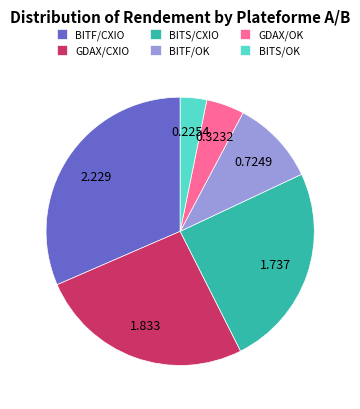

Which category has the smallest portion of the pie?

BITS/OK